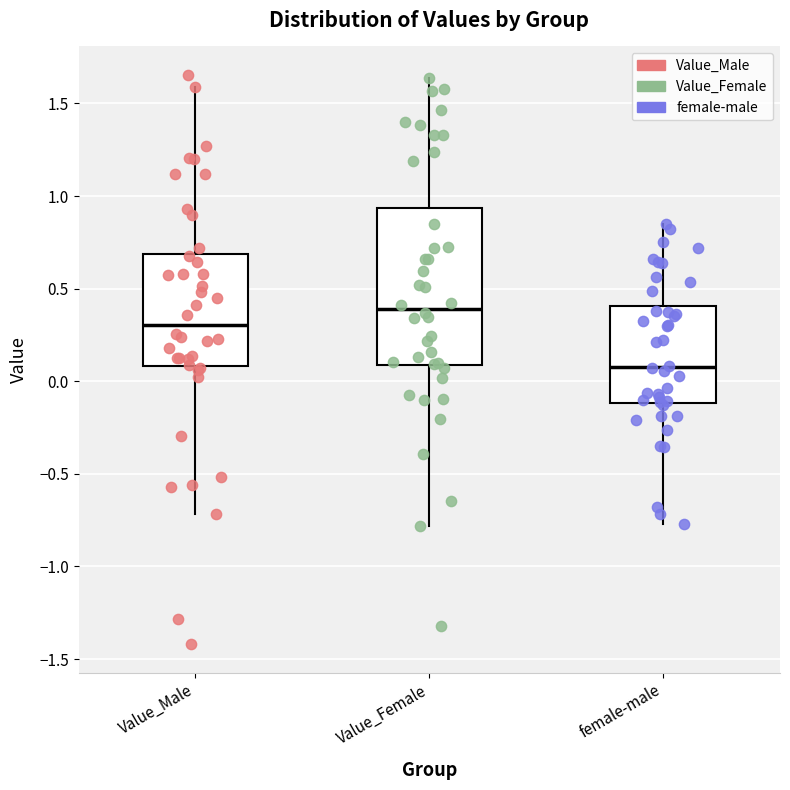

Reading left to right, read every box against the y-axis: the position of its median line, the range the box covers, and the ends of its whiskers. The values are not printed on the chart, so give them approximately, as read against the axis.

Value_Male: median 0.30, box 0.10 to 0.70, whiskers -0.70 to 1.60
Value_Female: median 0.40, box 0.10 to 0.95, whiskers -0.80 to 1.65
female-male: median 0.10, box -0.10 to 0.40, whiskers -0.75 to 0.85